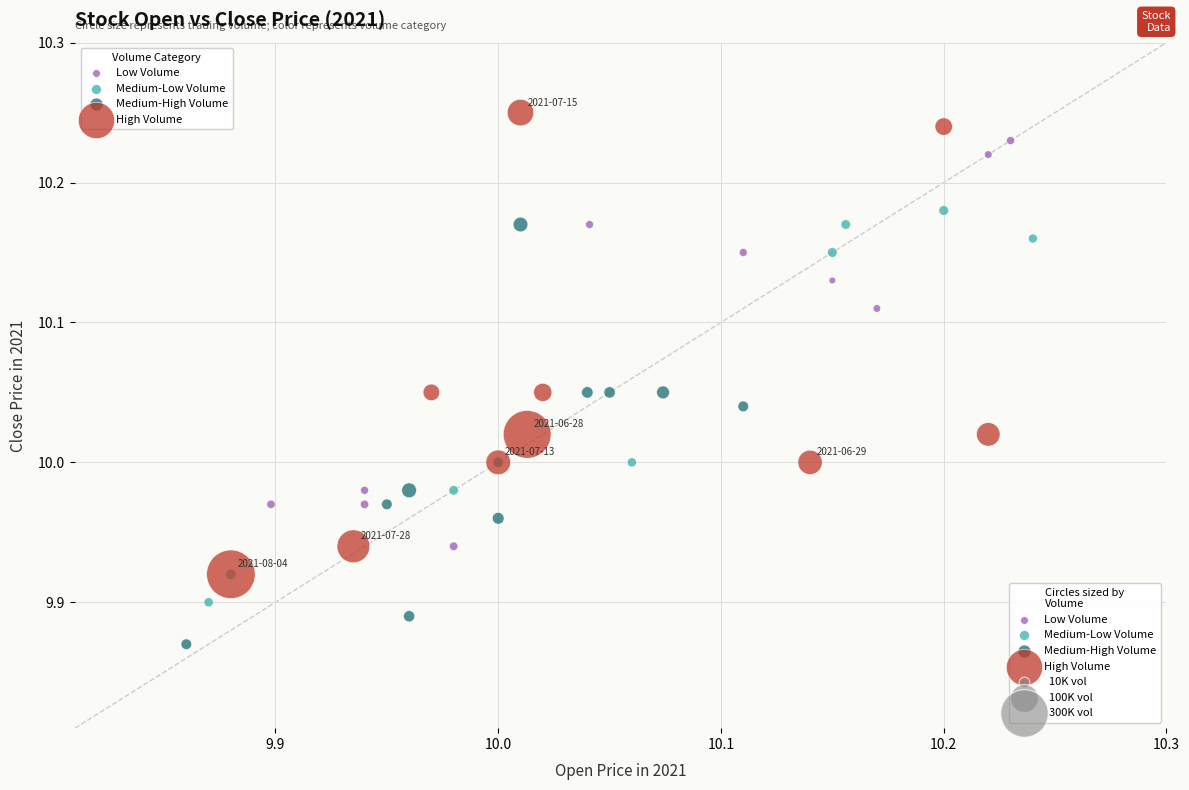

Which series has the widest spread of Y values?

High Volume